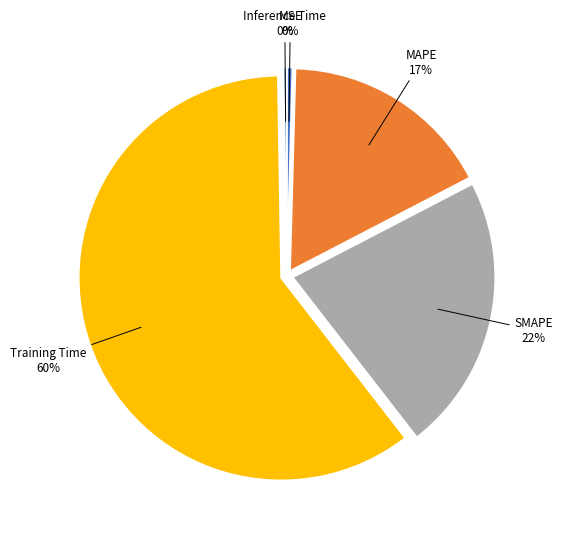

To the nearest percent, what is the average slice percentage?

20%